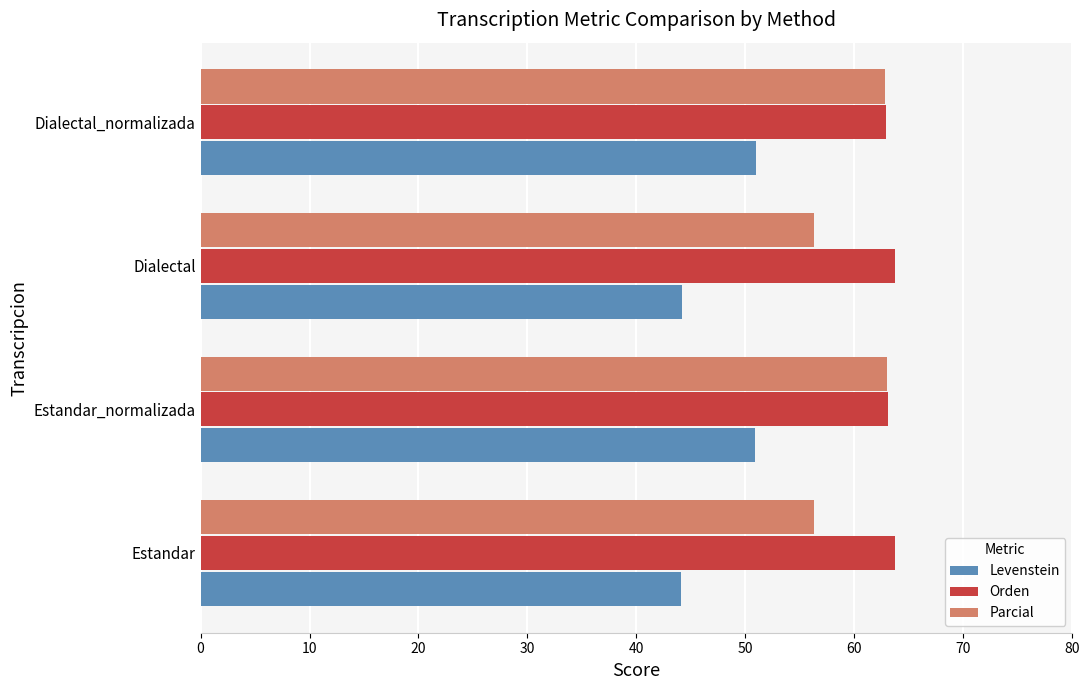

What is the total value across all series at Dialectal_normalizada?

176.7